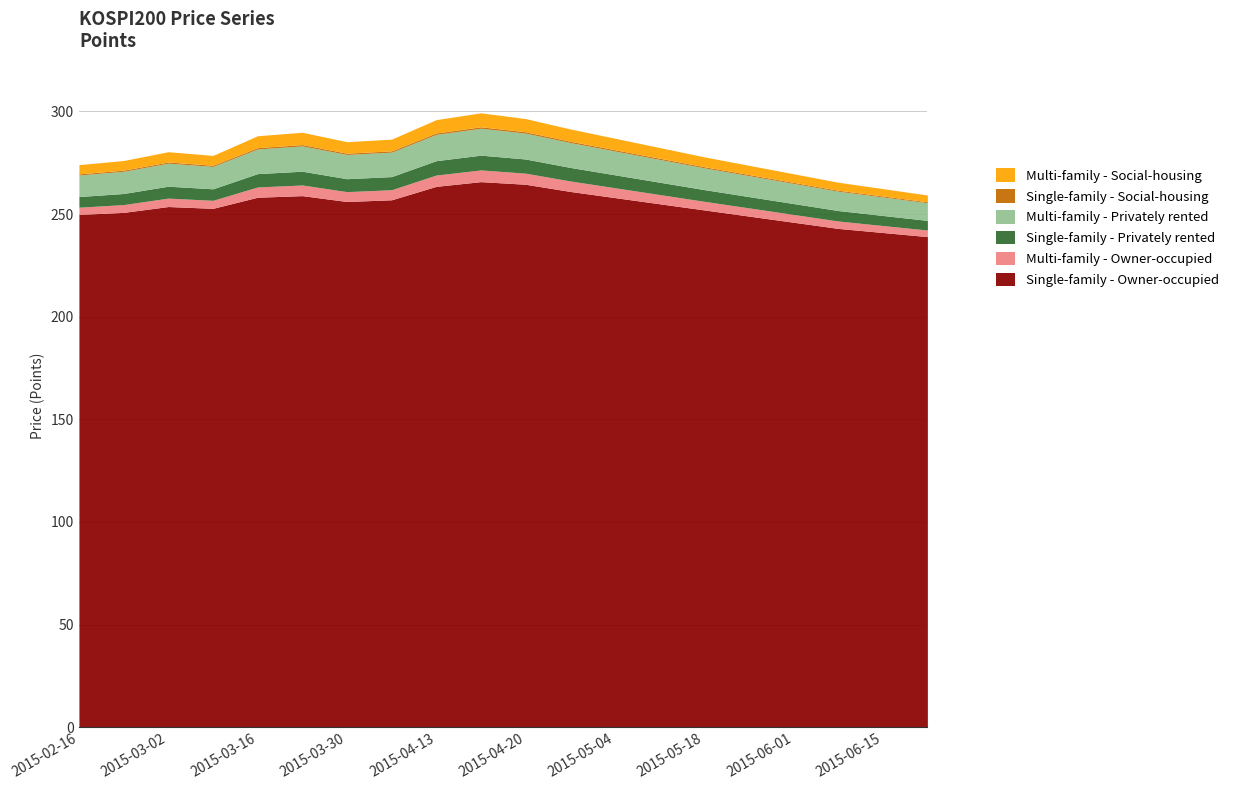

What is the smallest value displayed?

0.5